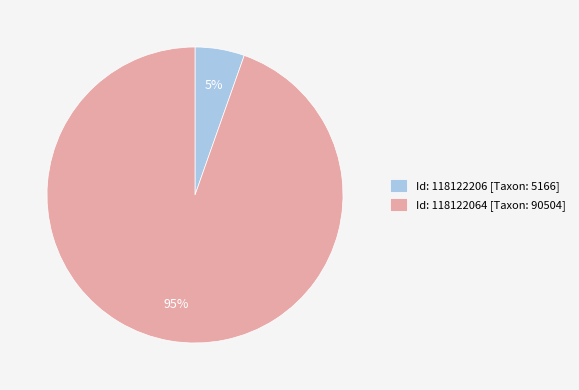

Do Id: 118122206 [Taxon: 5166] and Id: 118122064 [Taxon: 90504] together represent more than half of the pie?

Yes